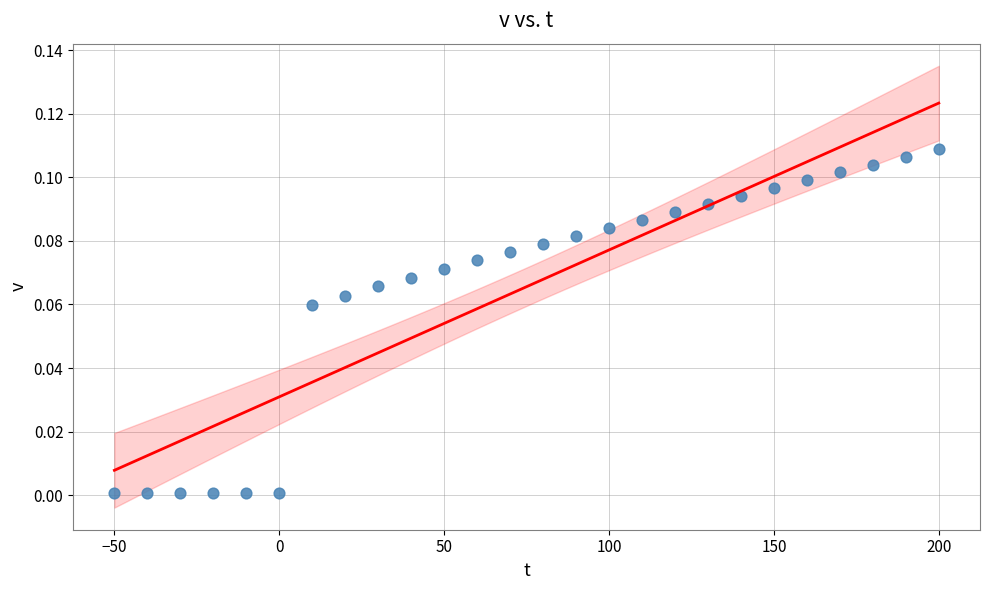

What is the range of X values (max minus min)?

250.0